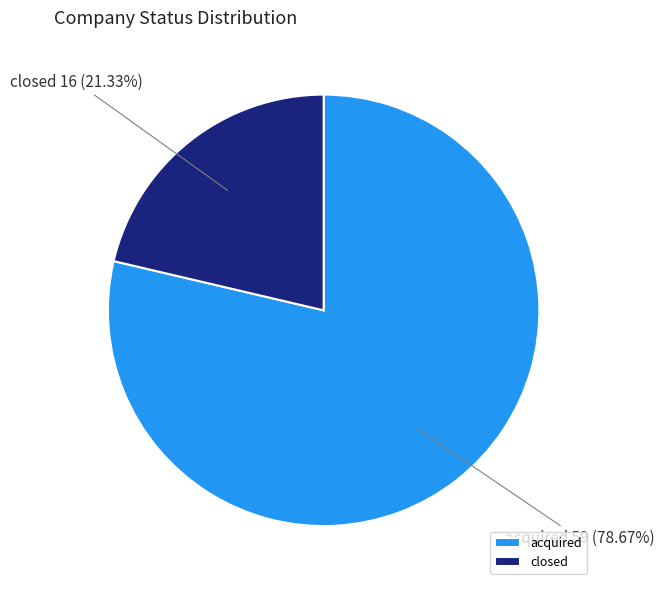

To the nearest percent, what is the average slice percentage?

50%